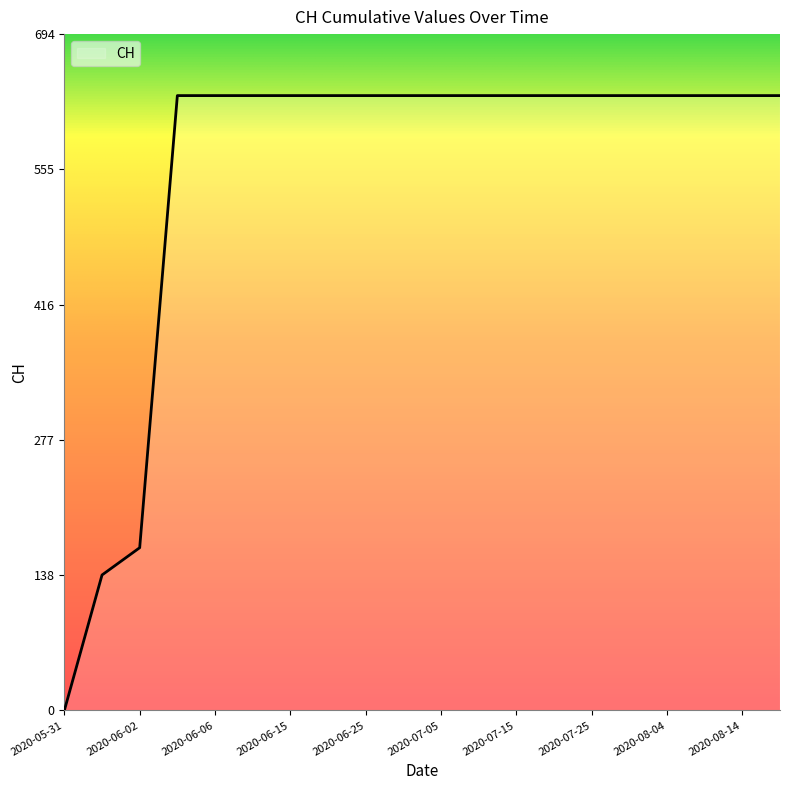

Reading left to right, extract all data points from this chart.

0	139	167	631	631	631	631	631	631	631	631	631	631	631	631	631	631	631	631	631